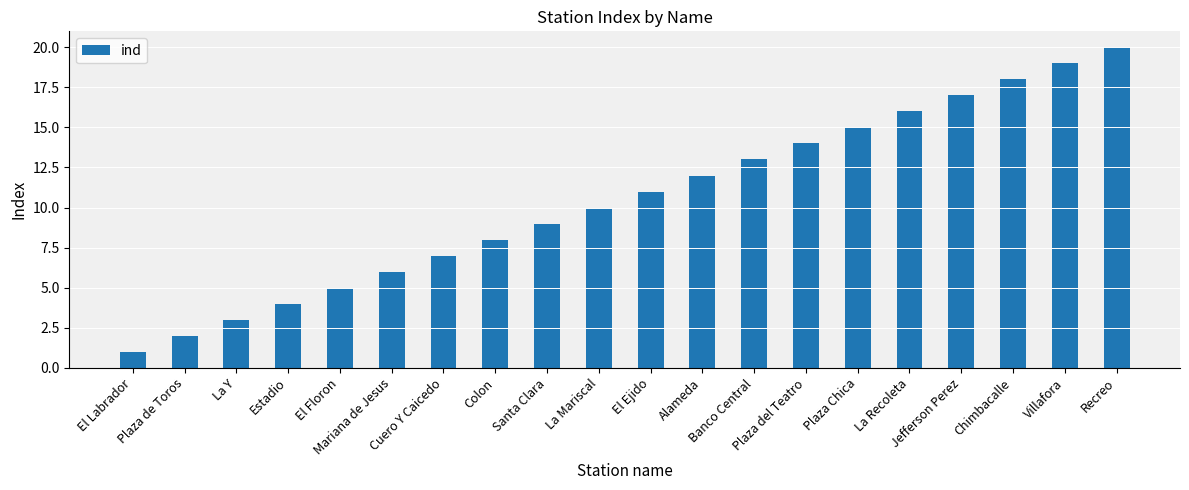

Does the chart contain stacked bars?

No